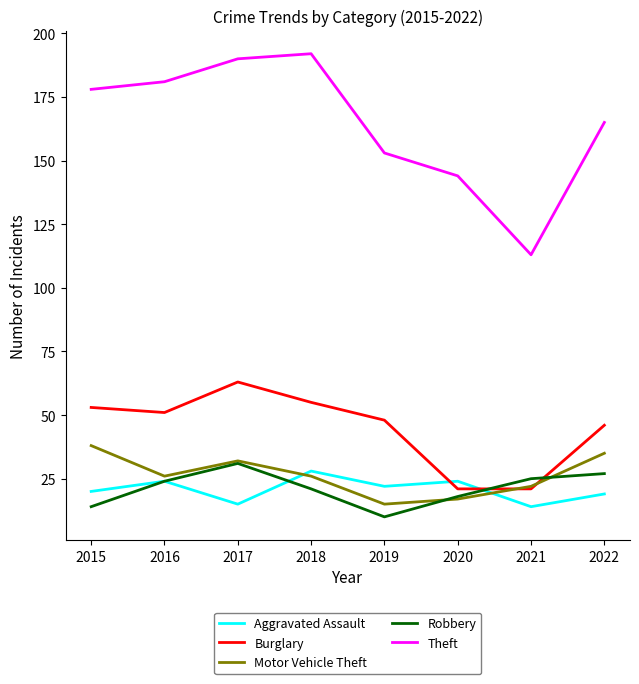

At how many categories does at least one series exceed 133?

7